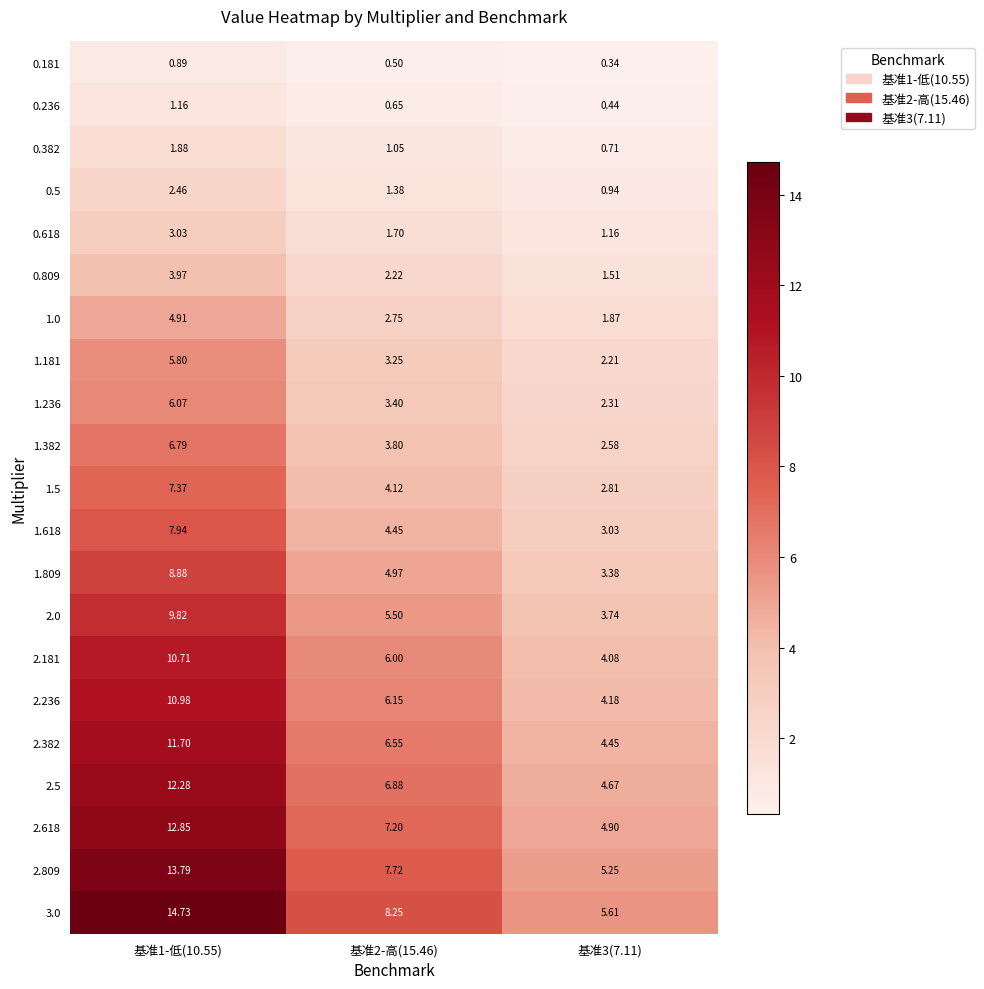

Is the value of 2.5 at 基准3(7.11) greater than the value of 2.809 at 基准2-高(15.46)?

No